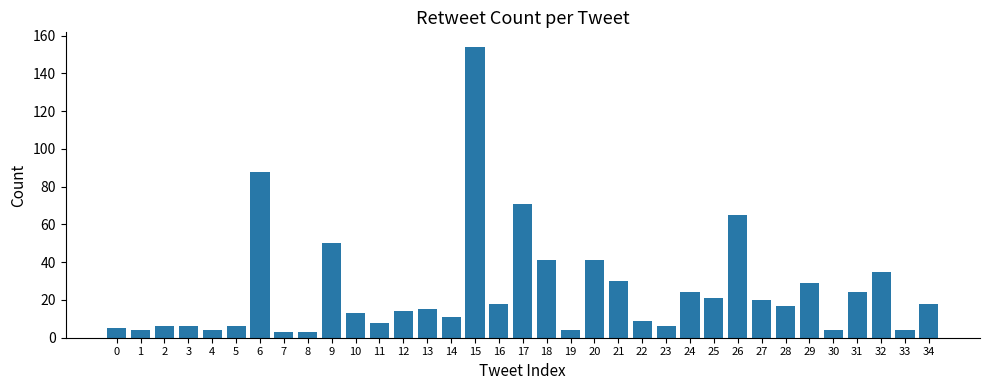

Reading left to right, extract all data points from this chart.

0=5	1=4	2=6	3=6	4=4	5=6	6=88	7=3	8=3	9=50	10=13	11=8	12=14	13=15	14=11	15=154	16=18	17=71	18=41	19=4	20=41	21=30	22=9	23=6	24=24	25=21	26=65	27=20	28=17	29=29	30=4	31=24	32=35	33=4	34=18